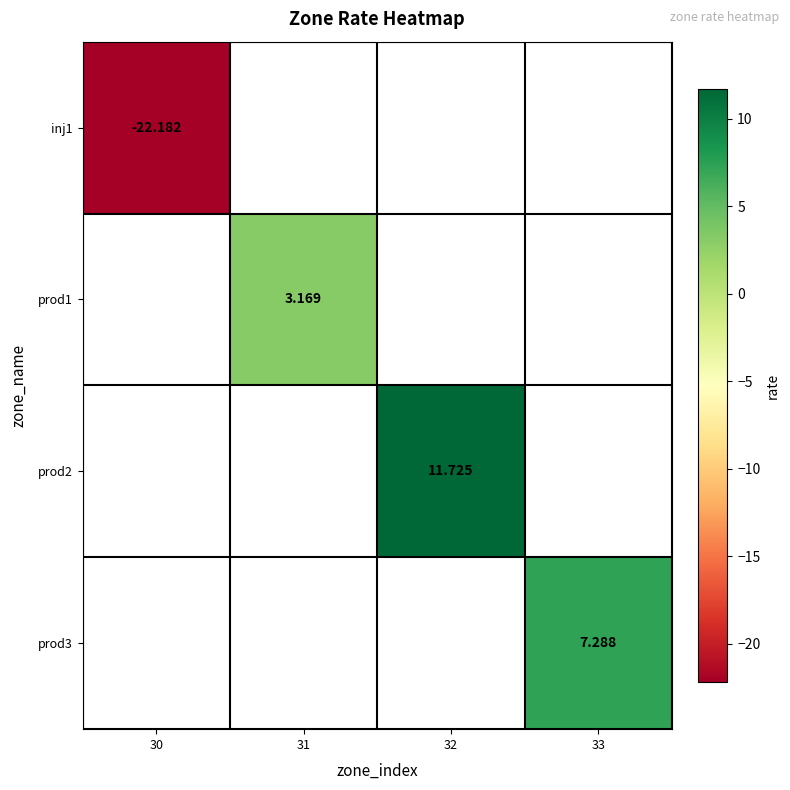

How many data points does each series have?

4